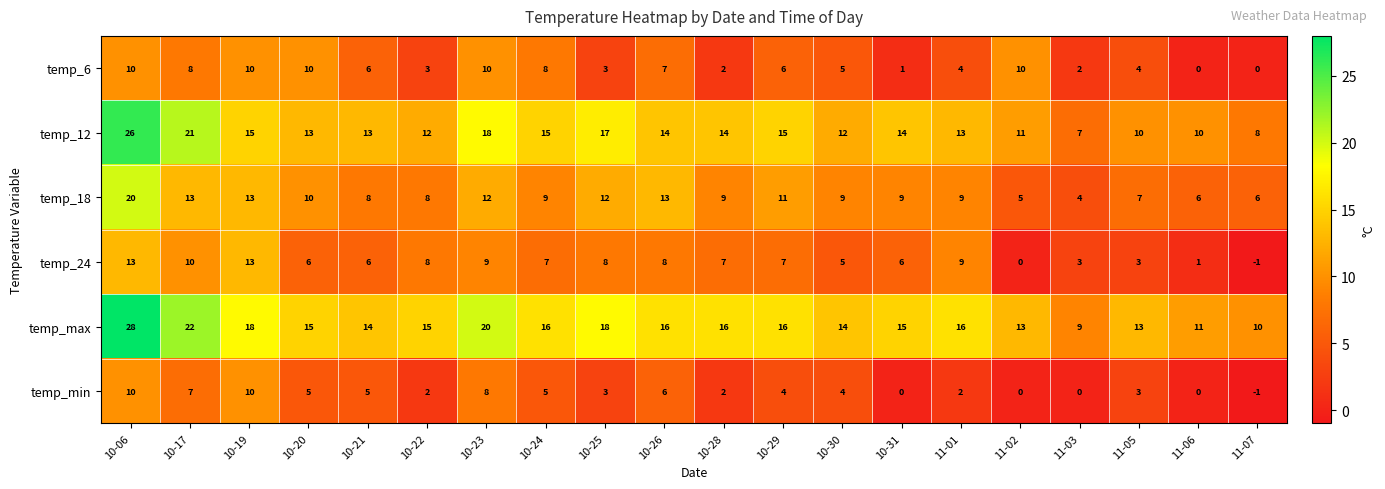

What is the minimum value for temp_18?

4